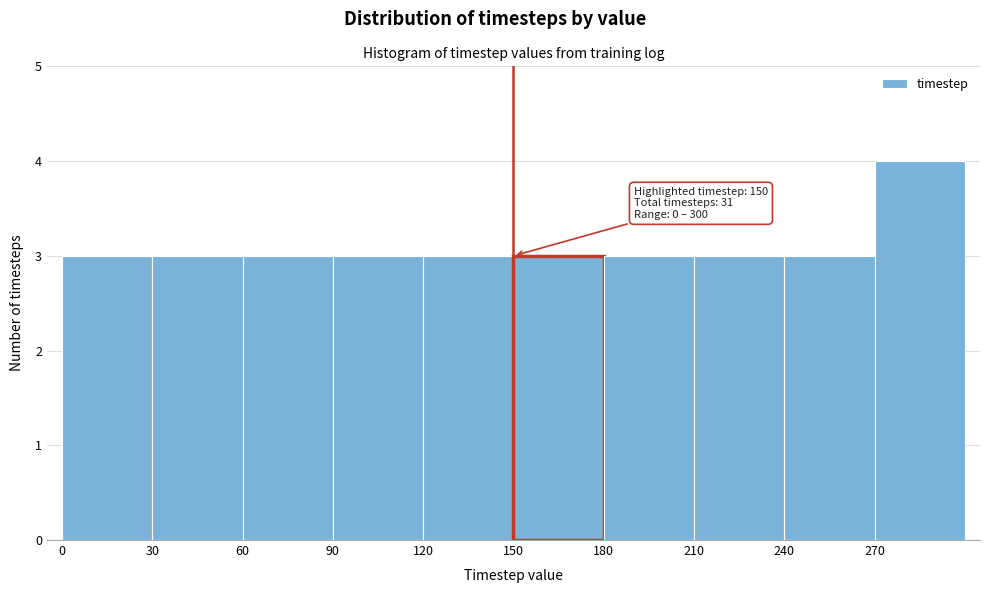

Which range on the x-axis has the tallest bar?

270 to 300